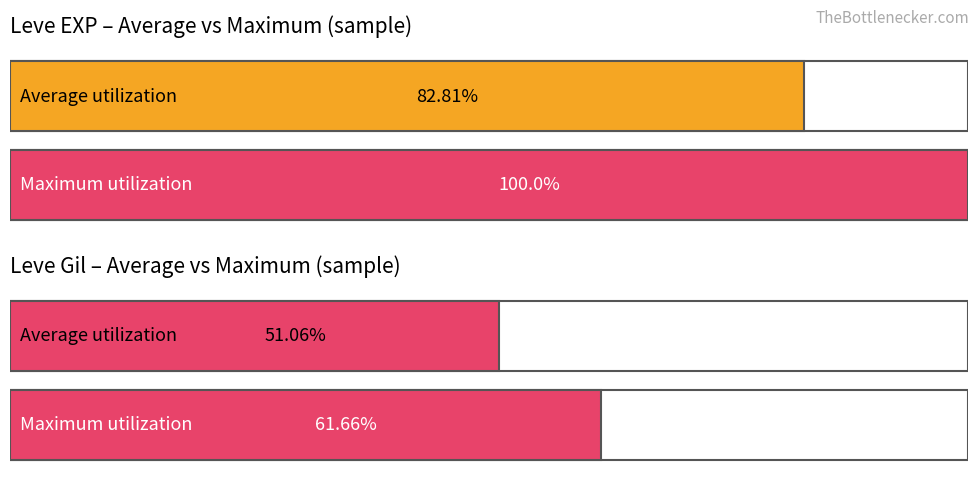

The Leve Gil series shows 338 at Using Arcane Powers. True or false?

False